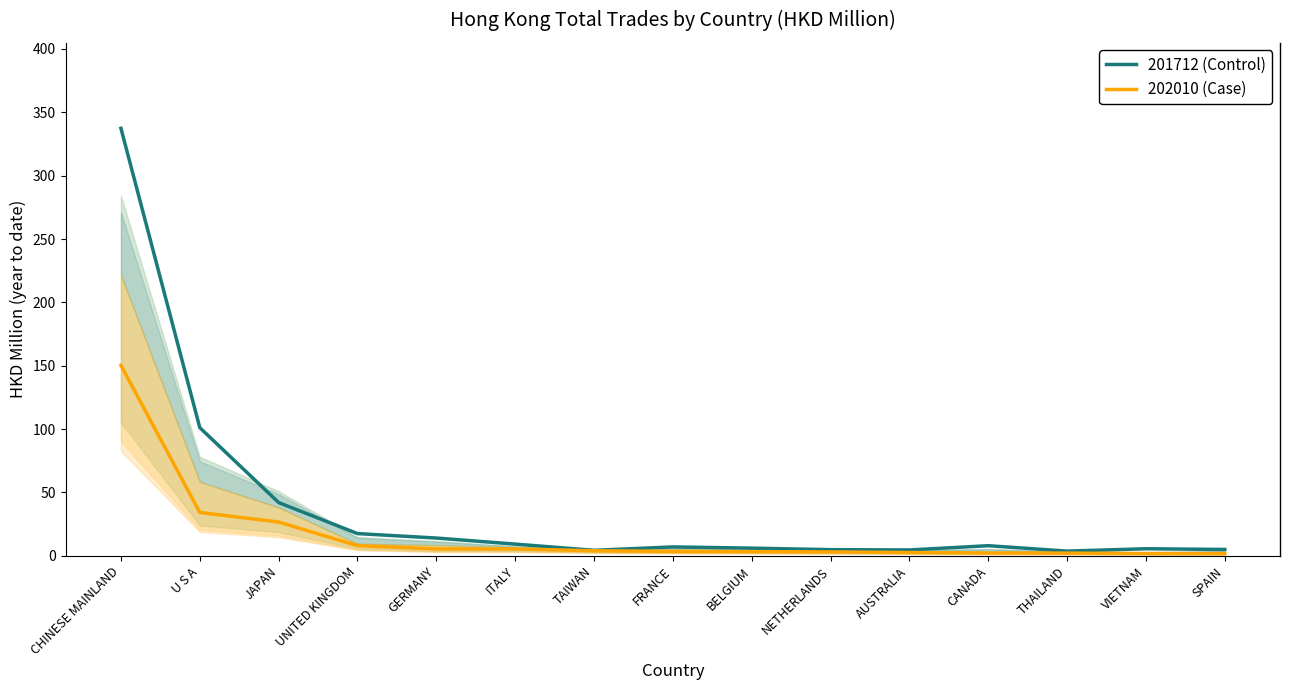

Rank the series by their average value, from highest to lowest.

201712 (Control), 202010 (Case)